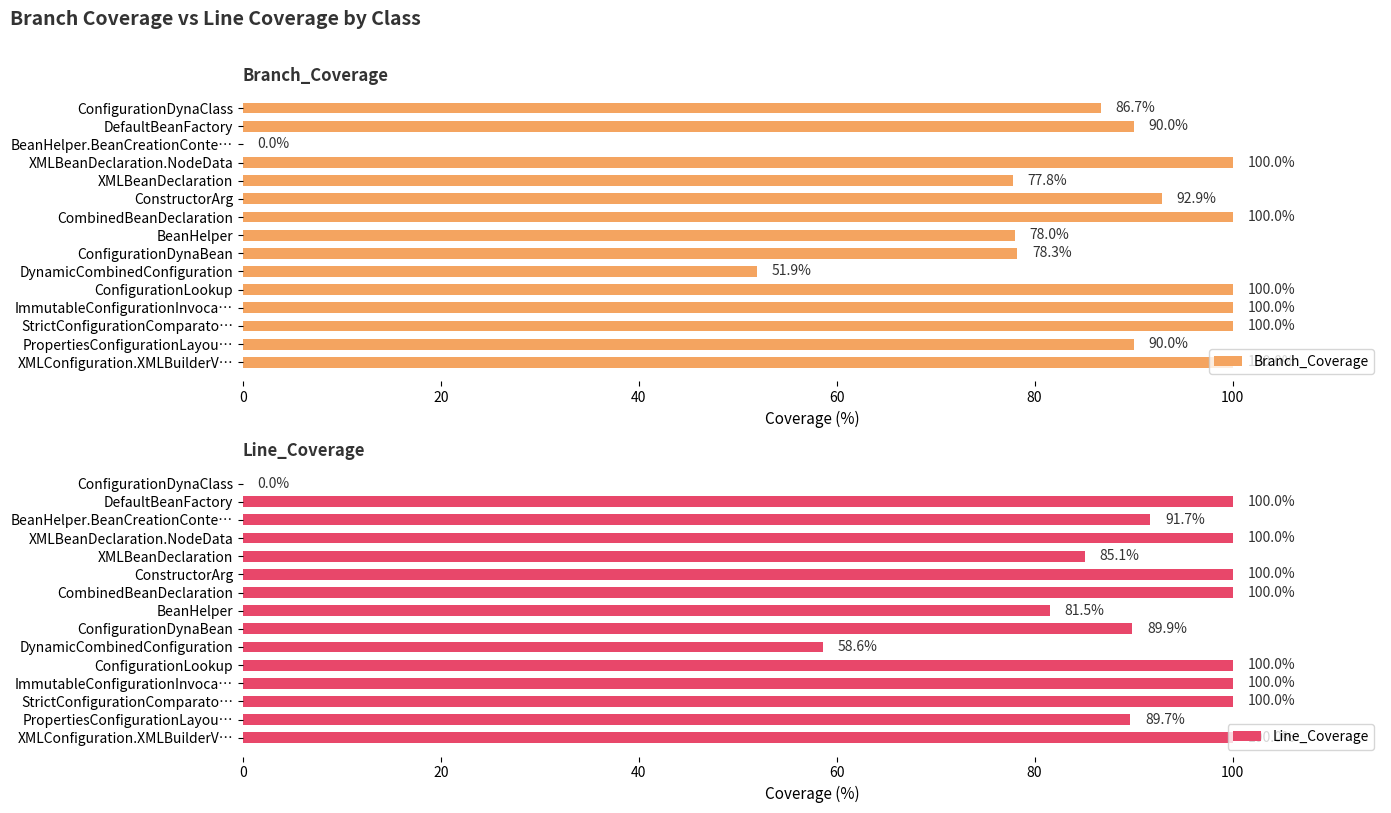

How many bars are there in total?

30